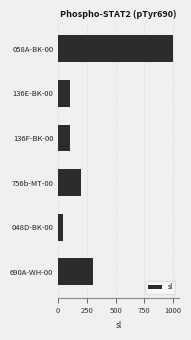

What is the ratio of the value at 058A-BK-00 to the value at 136E-BK-00?

10.0